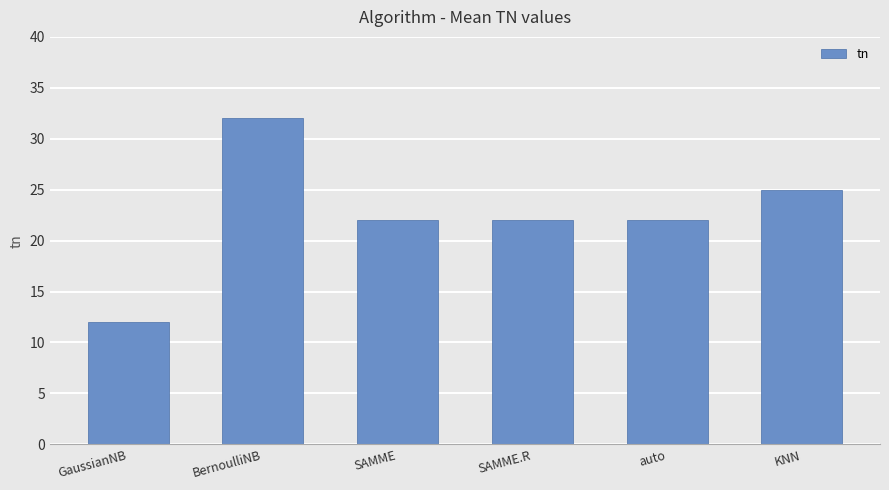

What is the difference between the second highest and minimum values?

13